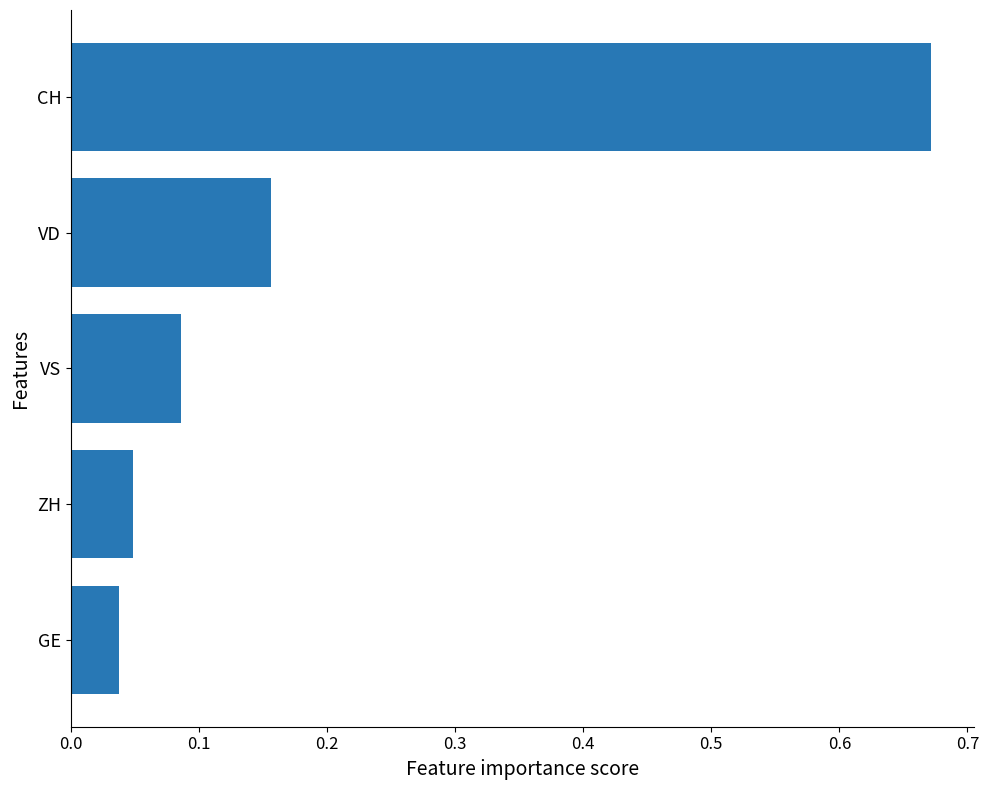

What is the difference between the values at GE and CH?

0.6